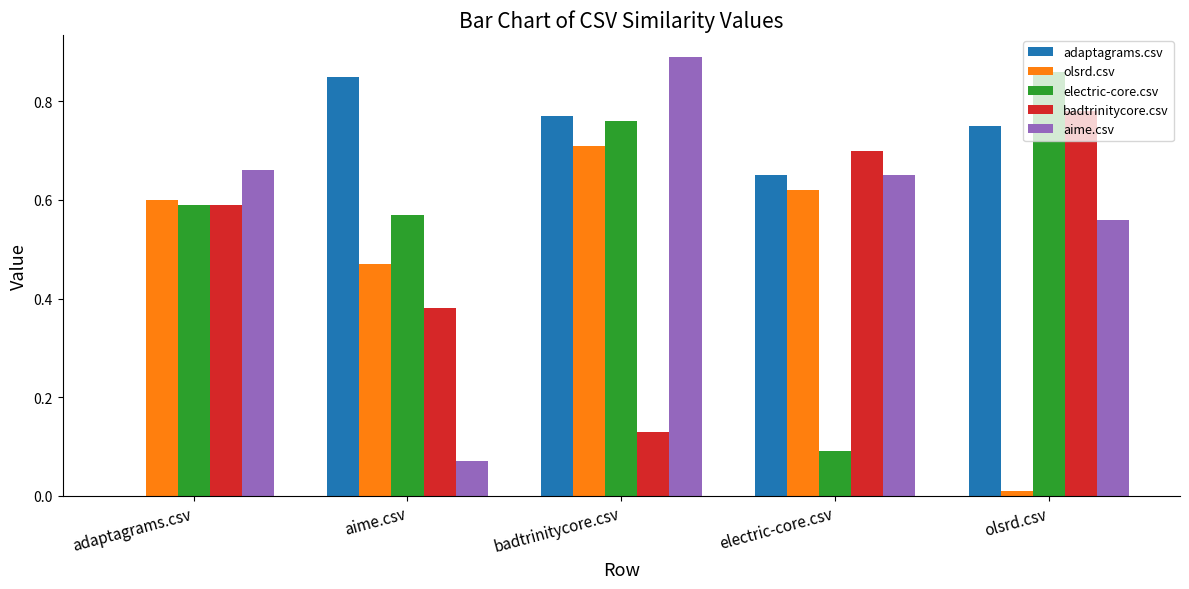

How many groups of bars are there?

5